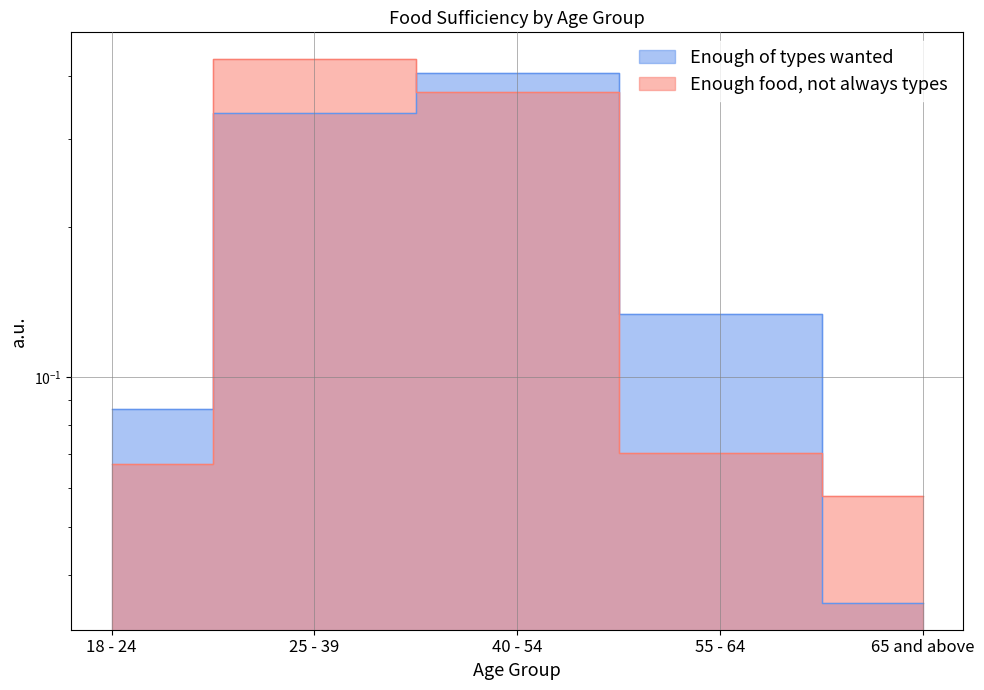

Is it true that Enough of the types of food wanted equals 0.3 at 25 - 39?

True